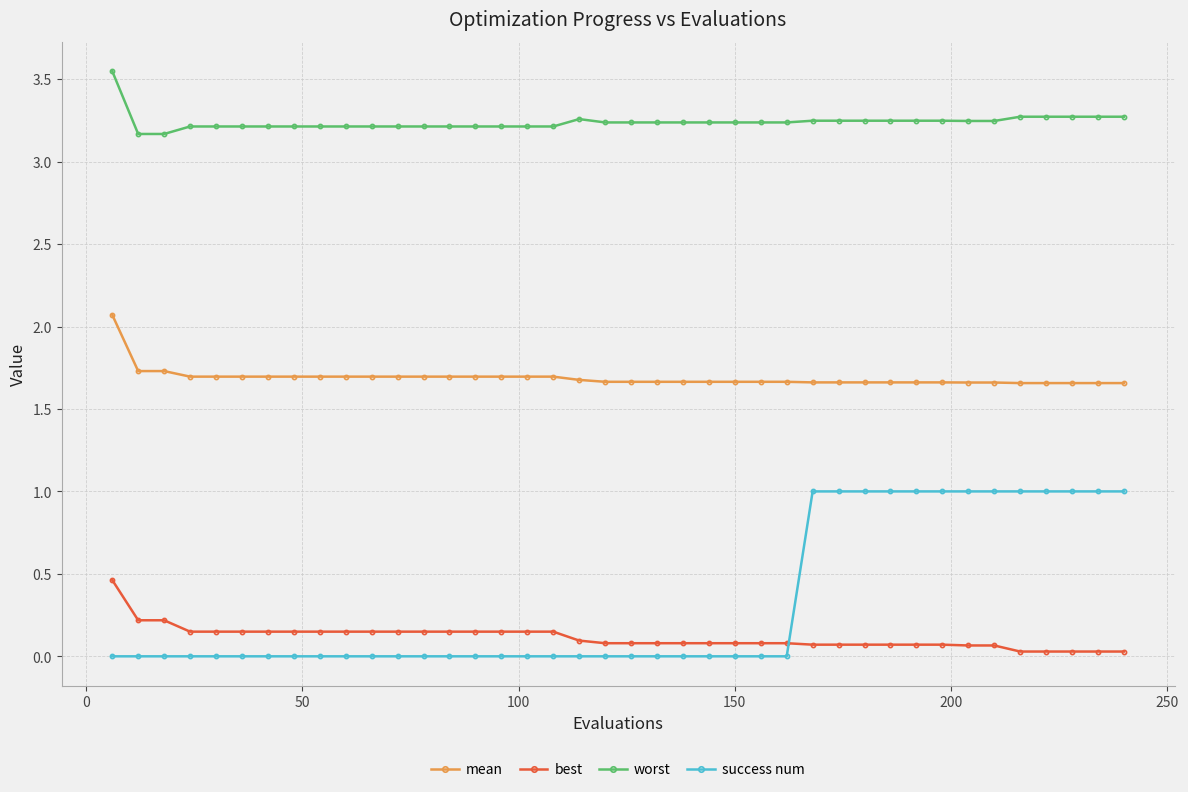

What is the sum of all mean values?

67.5